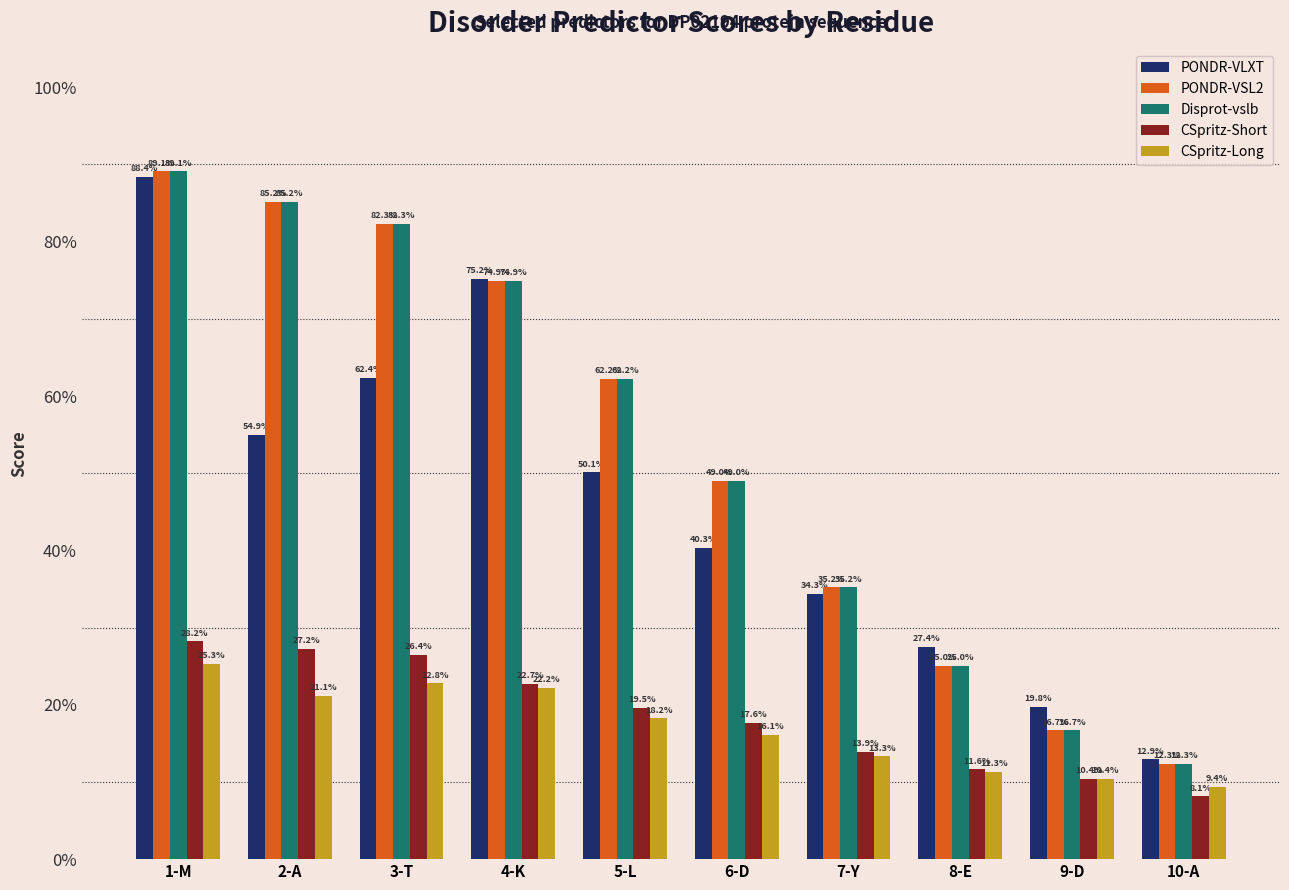

Between 8-E and 2-A, which is larger?

2-A